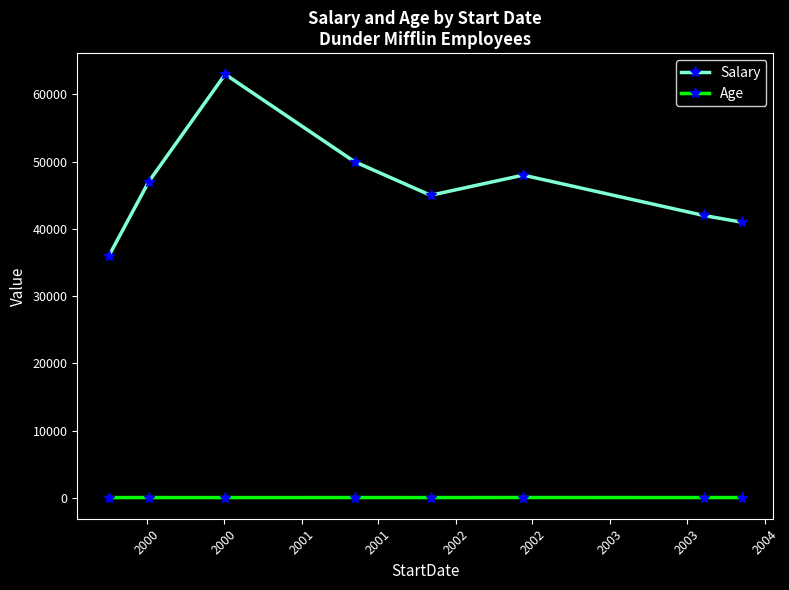

True or false: Age and Salary cross at least once.

False